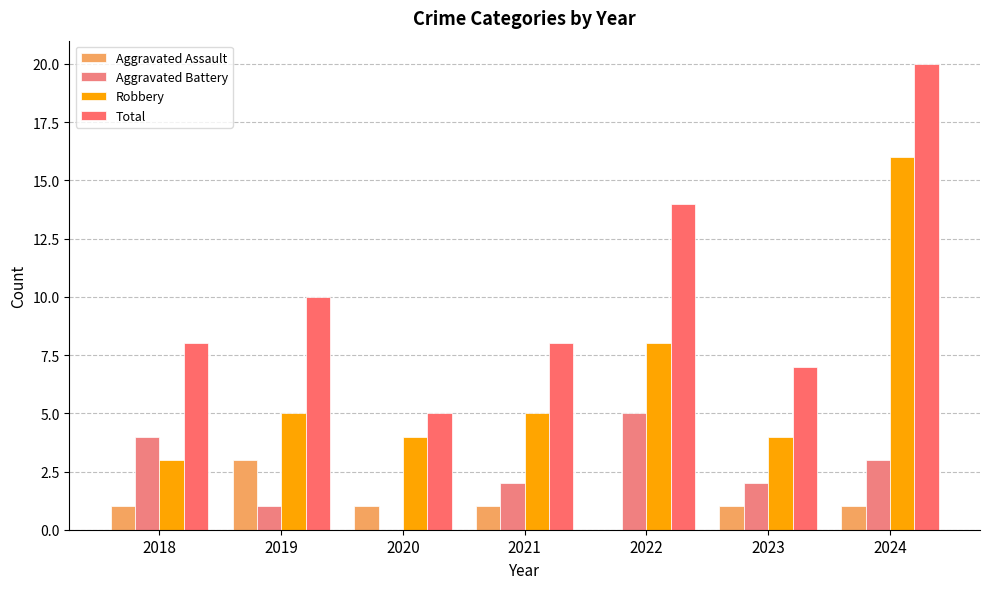

What is the difference between the second highest and second lowest values in the Robbery series?

4